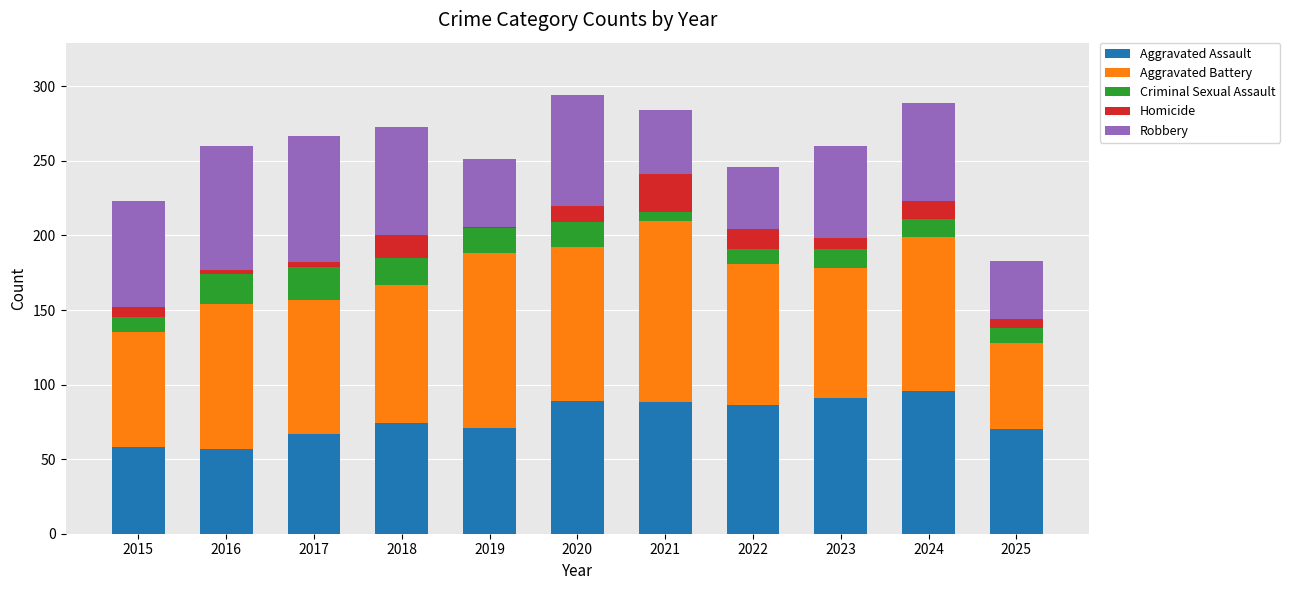

True or false: Aggravated Assault has a value of 101 at 2019.

False